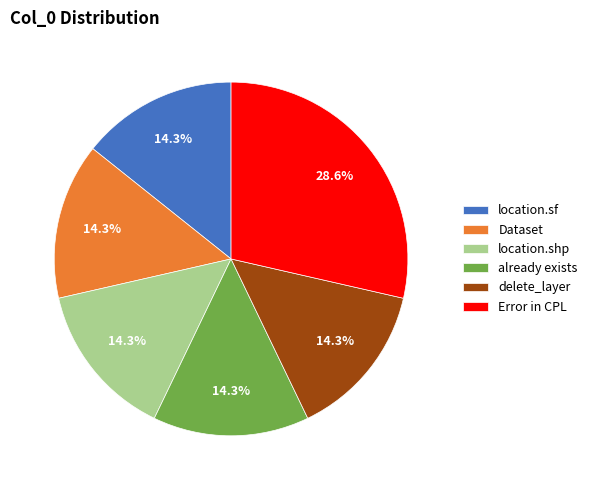

Is it true that already exists is 14% of the pie?

True